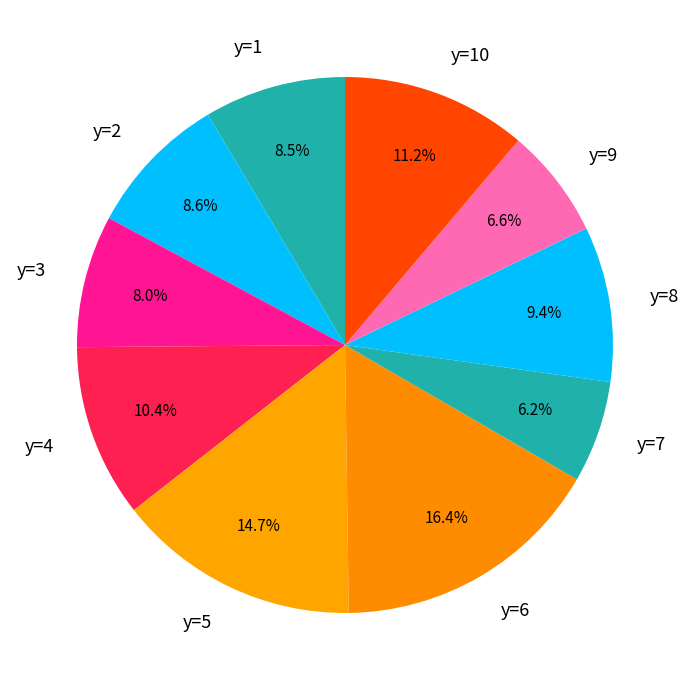

How many slices are in this pie chart?

10